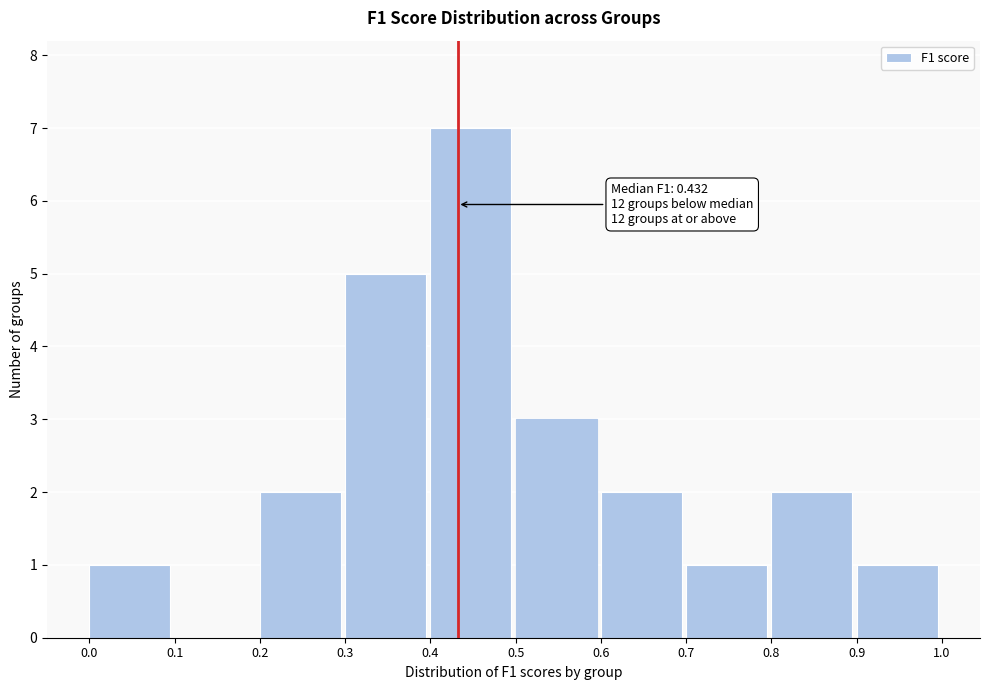

Which range on the x-axis has the tallest bar?

0.4 to 0.5